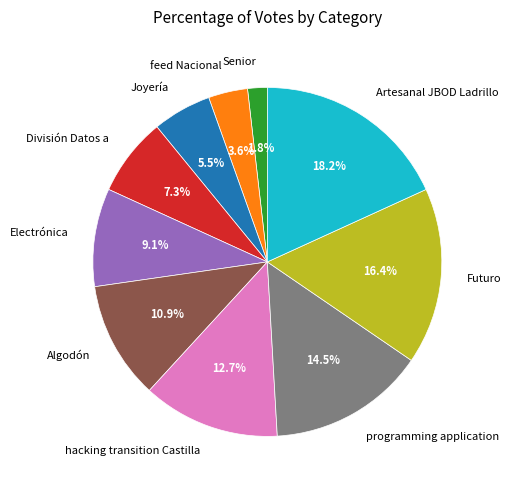

Is there a majority slice in this chart?

No